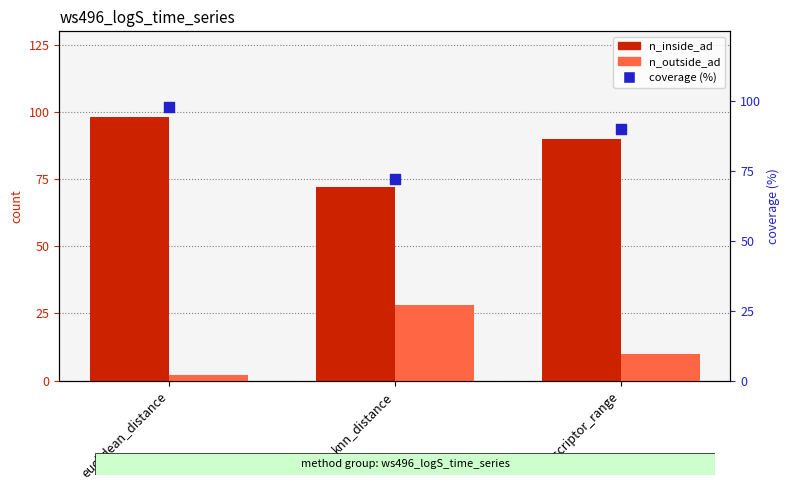

Which series has the widest spread of Y values?

n_inside_ad